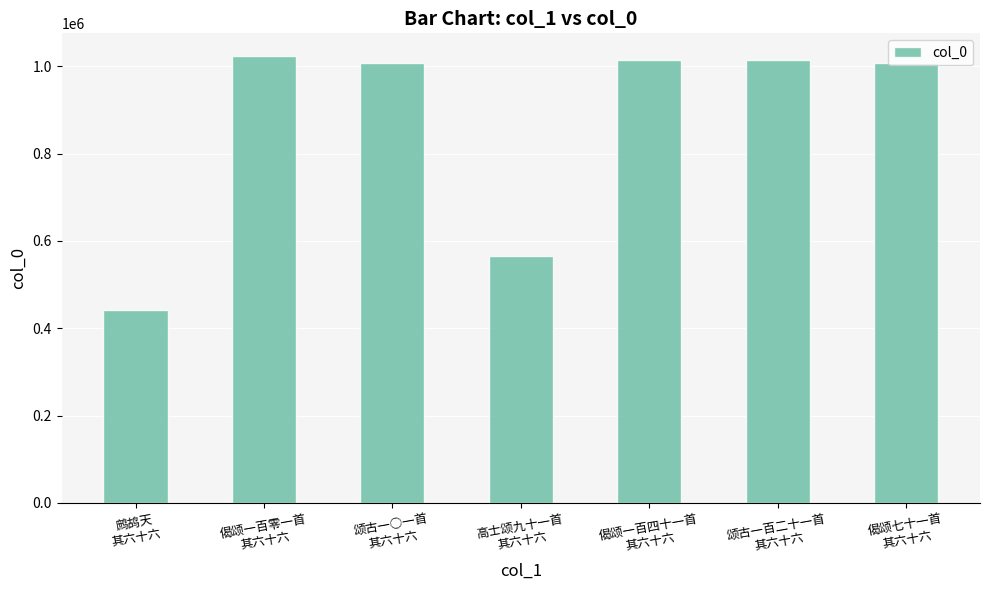

What is the difference between the maximum and minimum values?

583754